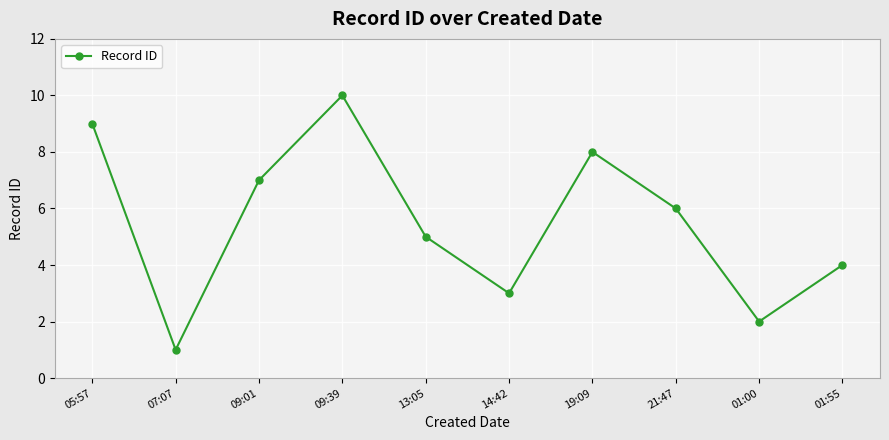

Reading left to right, list all the values displayed in this chart.

9	1	7	10	5	3	8	6	2	4